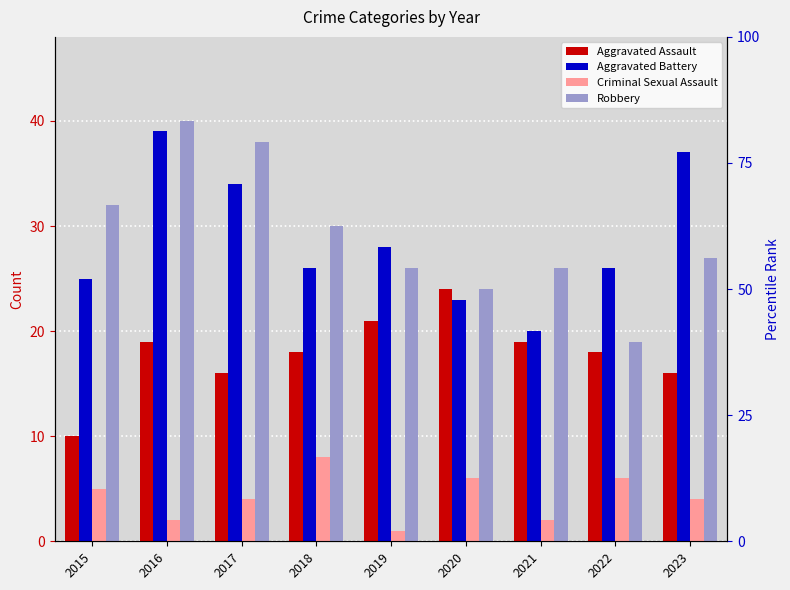

Is it true that Criminal Sexual Assault equals 11 at 2018?

False